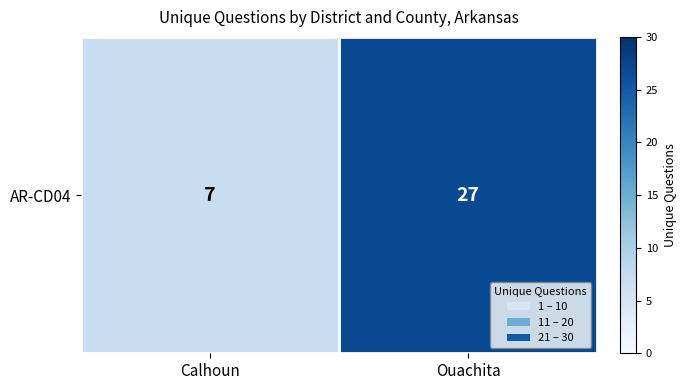

What is the ratio of the value at Calhoun to the value at Ouachita?

0.3